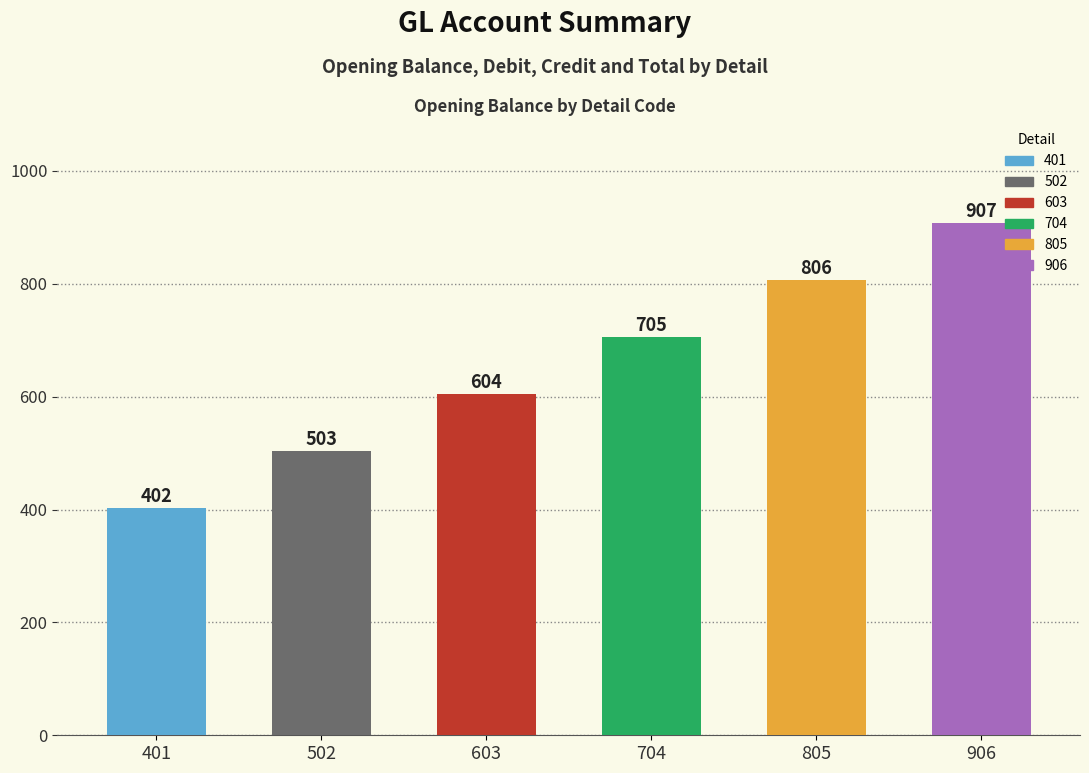

Read the value at 603, to the nearest 50.

600